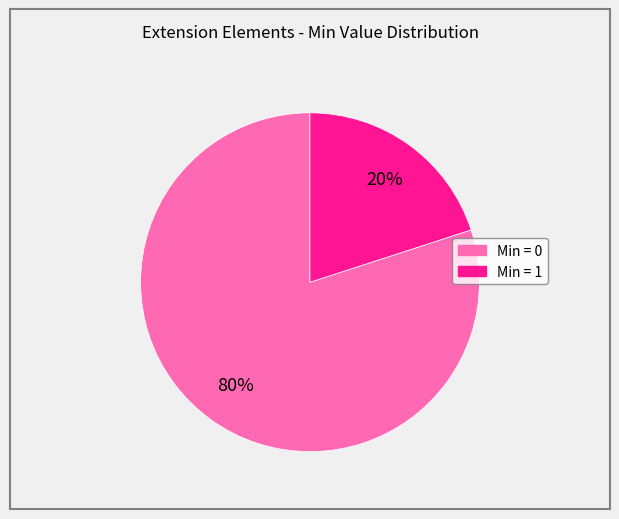

Does any single category account for the majority?

Yes